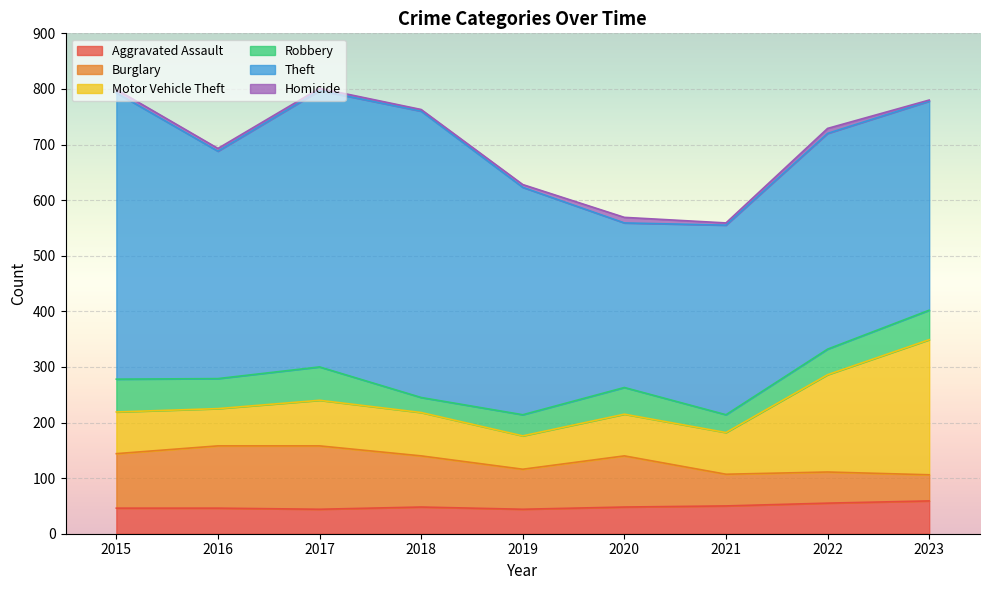

Is it true that Motor Vehicle Theft equals 82 at 2017?

True